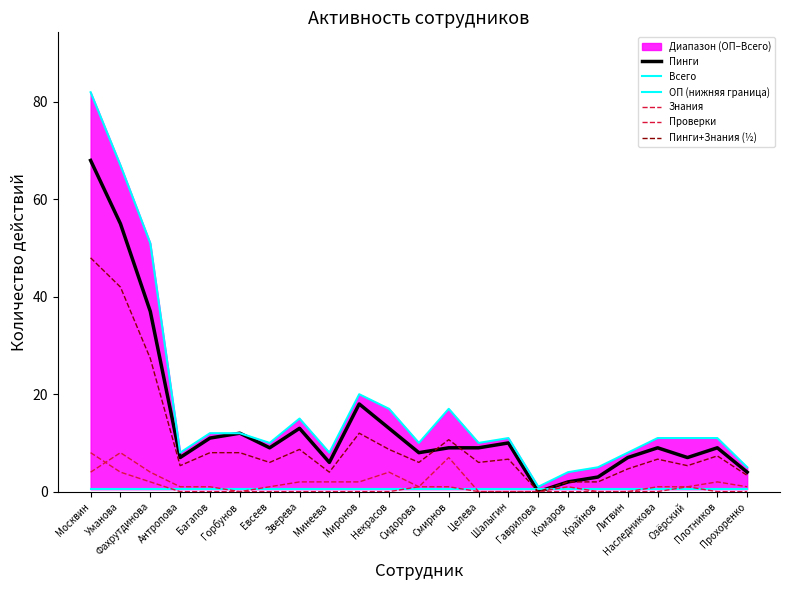

What is the difference between the second highest and minimum values in the Проверки series?

4.0